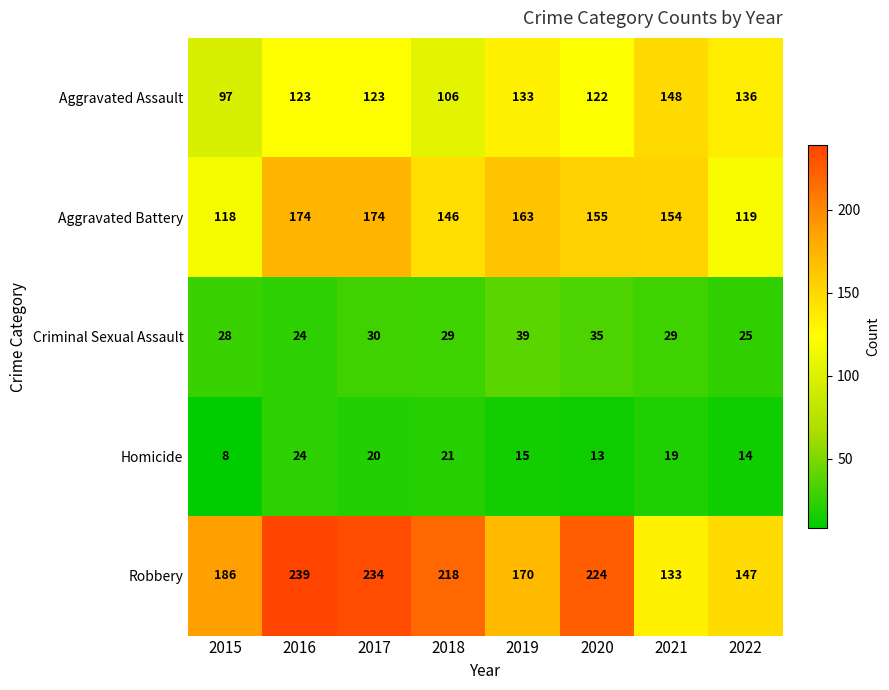

What is the highest value of the Homicide series?

24